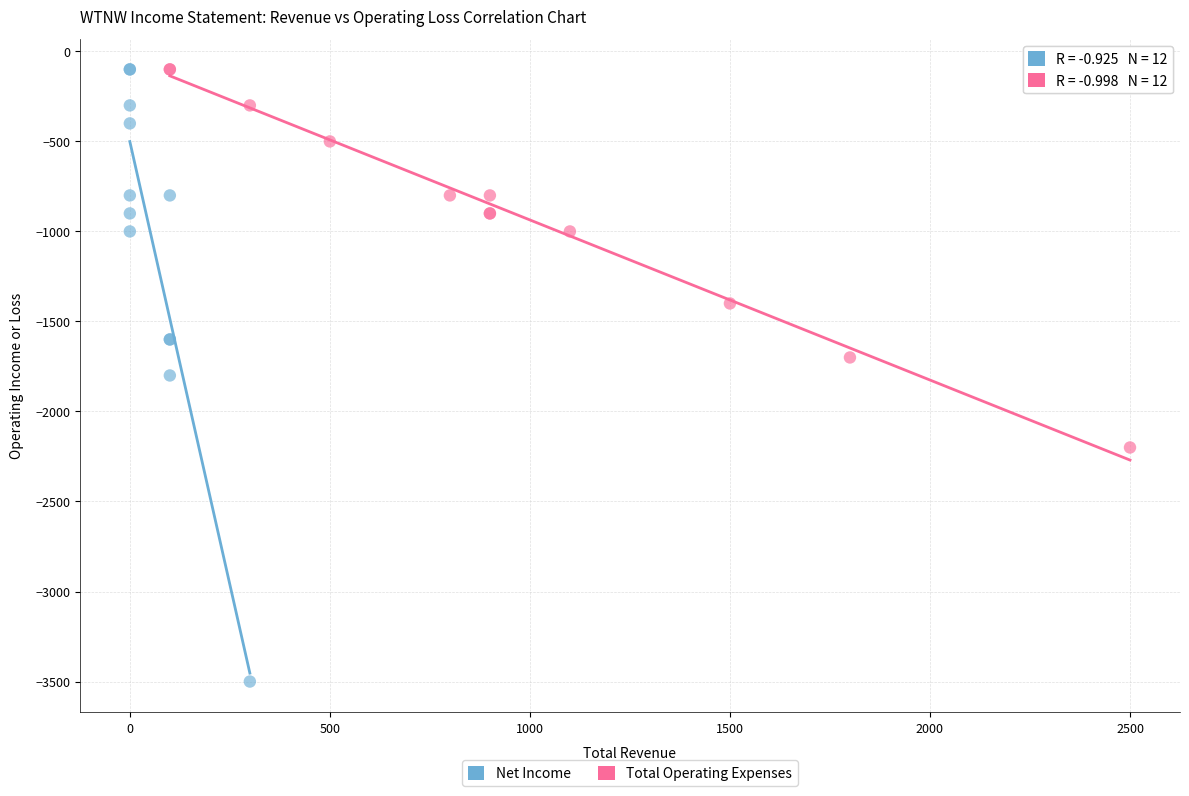

Which series has the largest Y range (max minus min)?

Net Income